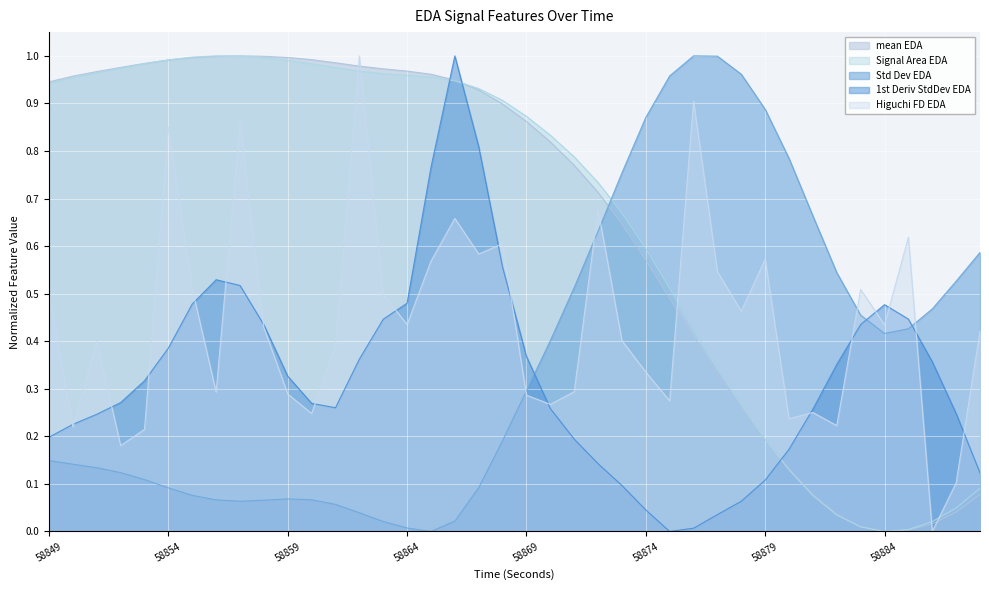

Where is the first local maximum for signalArea_EDA?

58856